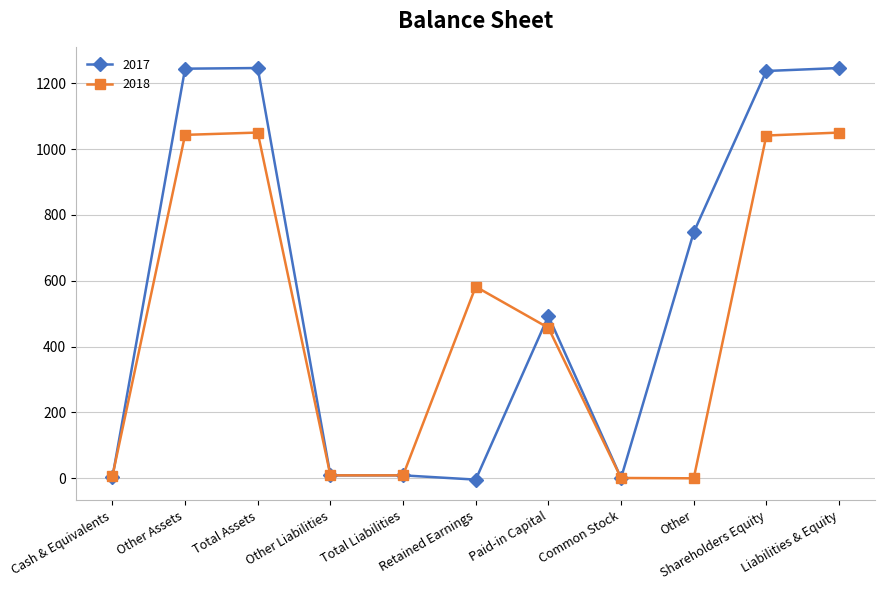

What is the sum of all 2017 values?

6231